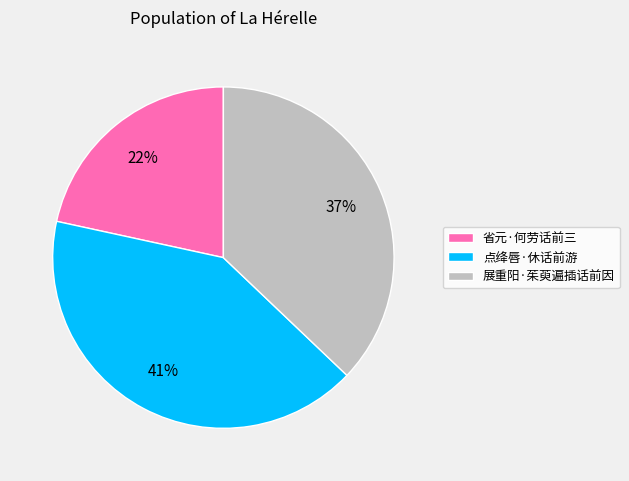

To the nearest percent, what is the average slice percentage?

33%